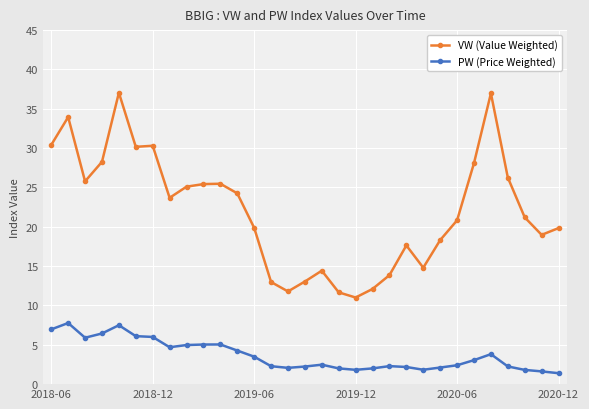

What is the value of the VW (Value Weighted) point at the 30th from the left?

19.0